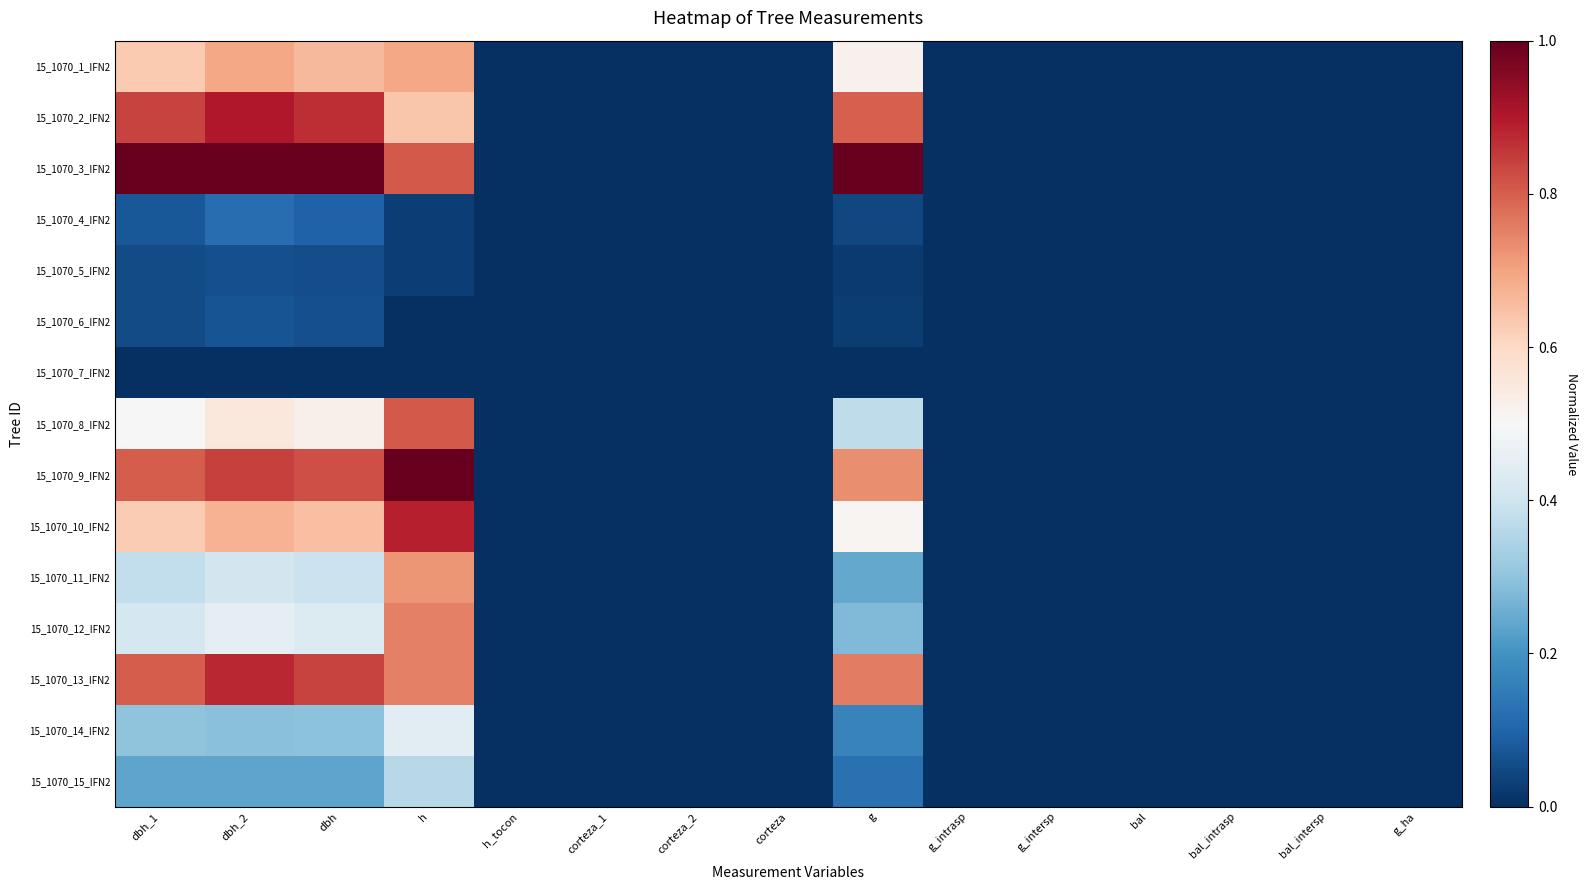

At how many categories does at least one series exceed 0?

5